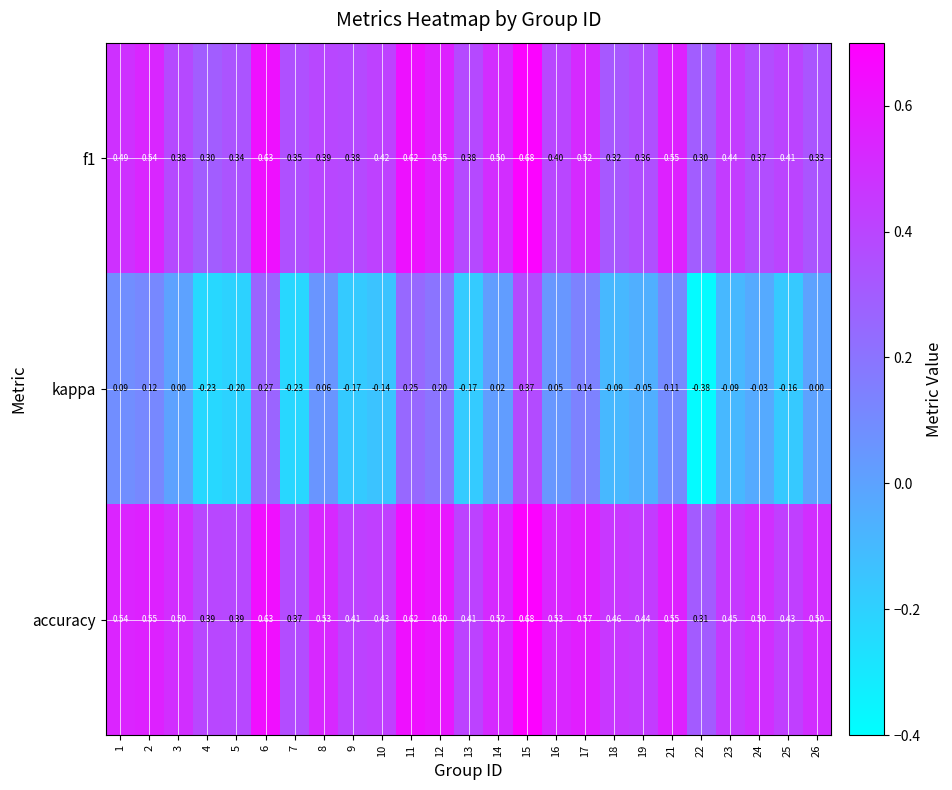

Which series changed the most between 7 and 22?

kappa